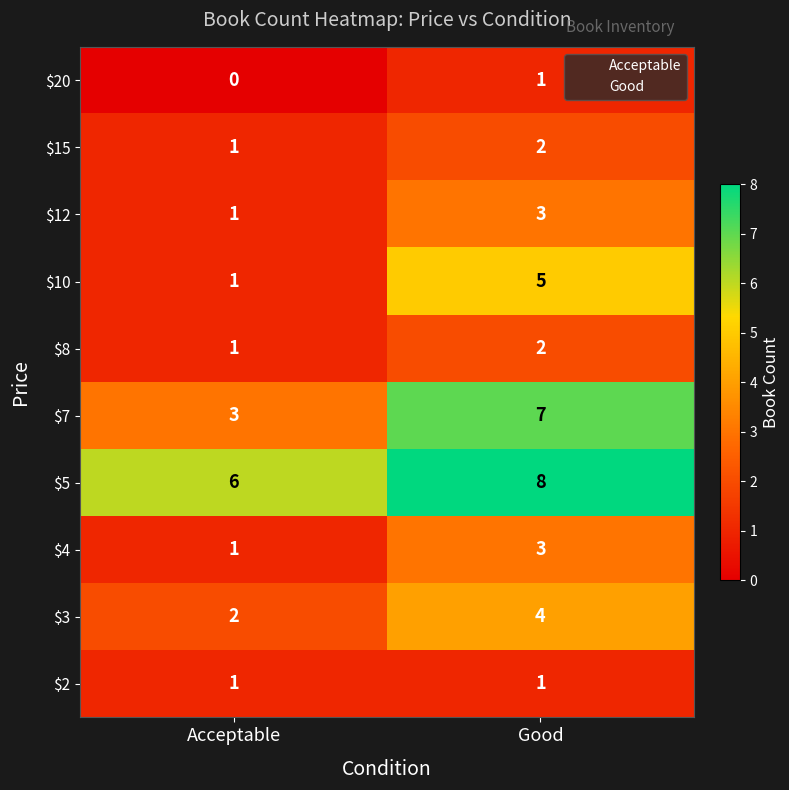

What is the approximate value of $10 at Good?

5